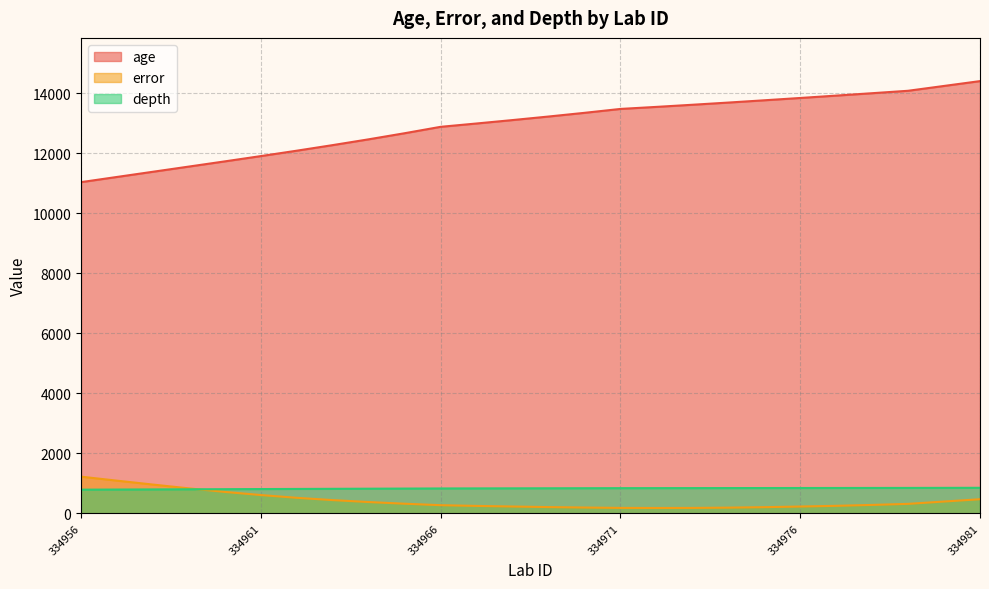

True or false: age and error cross at least once.

False